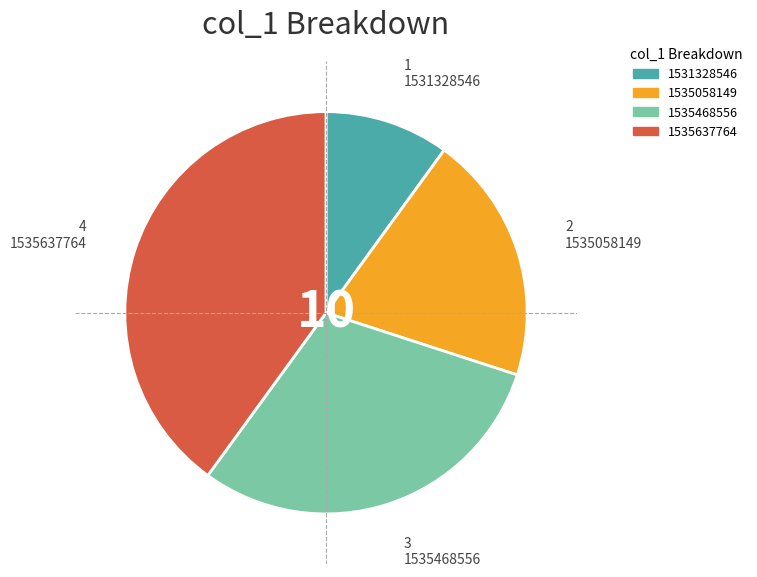

Is it true that 1535637764 is 40% of the pie?

True